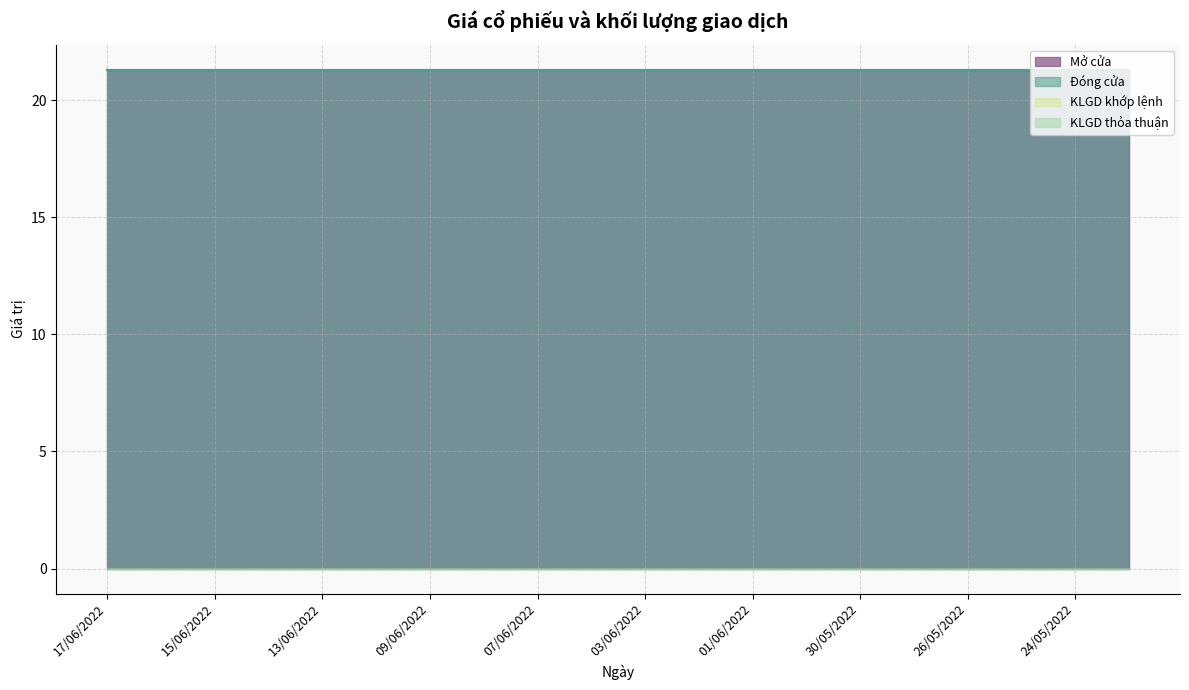

How many series are shown in this chart?

4